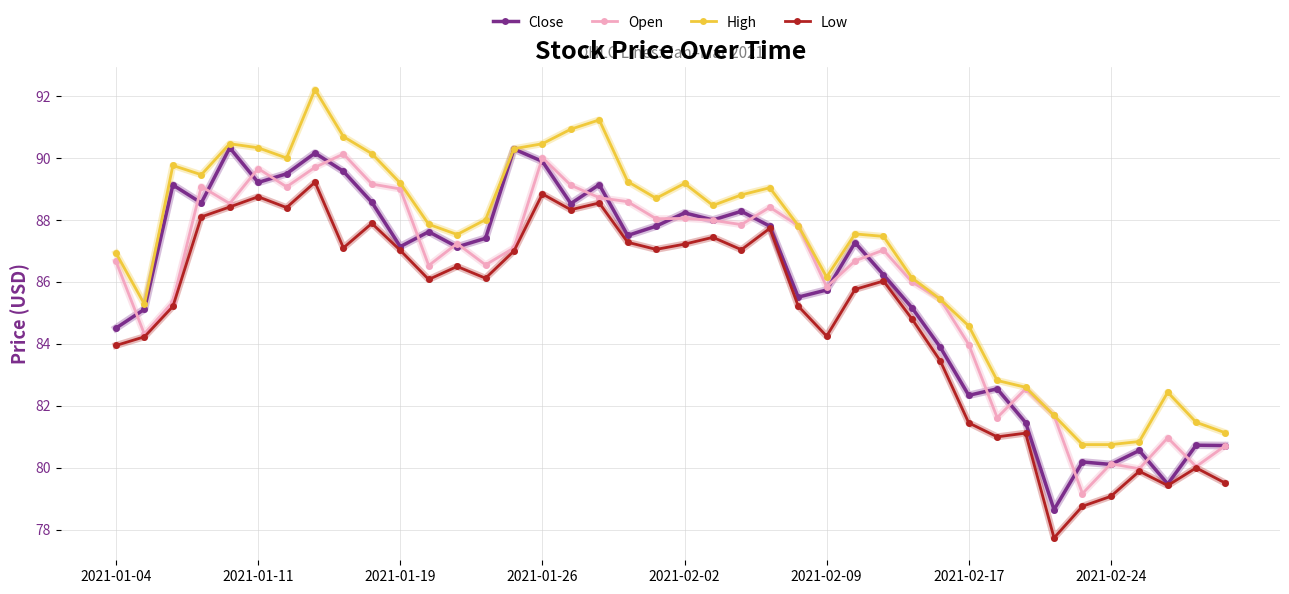

True or false: Low and High intersect in this chart.

False